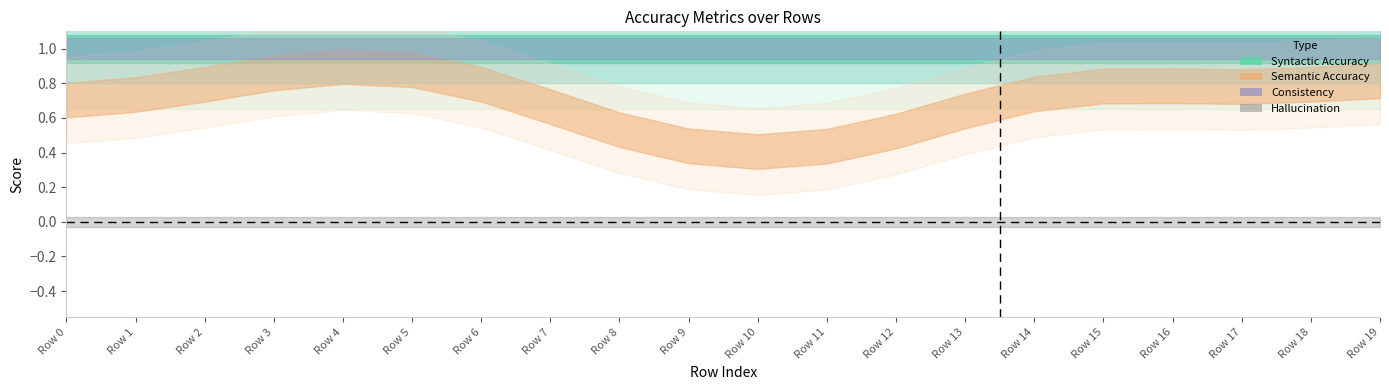

Between 1 and 7, which series saw the biggest shift?

Semantic Accuracy